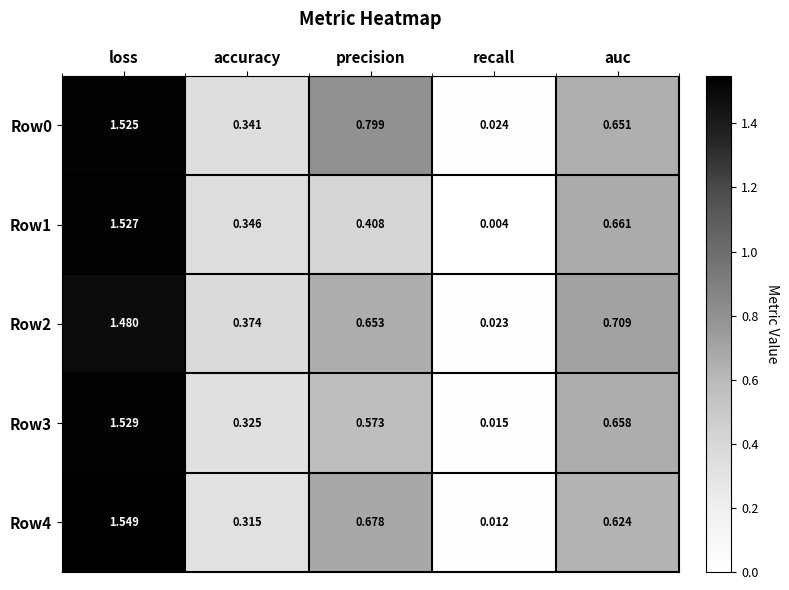

Which series has the largest range (max minus min)?

Row4